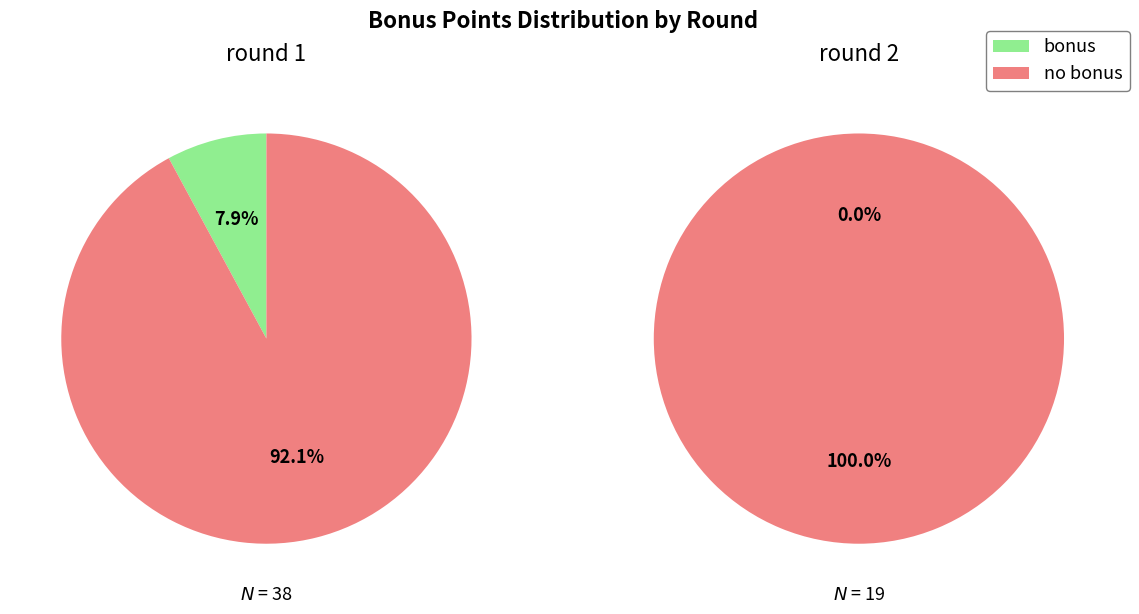

To the nearest percent, what is the average slice percentage?

50%